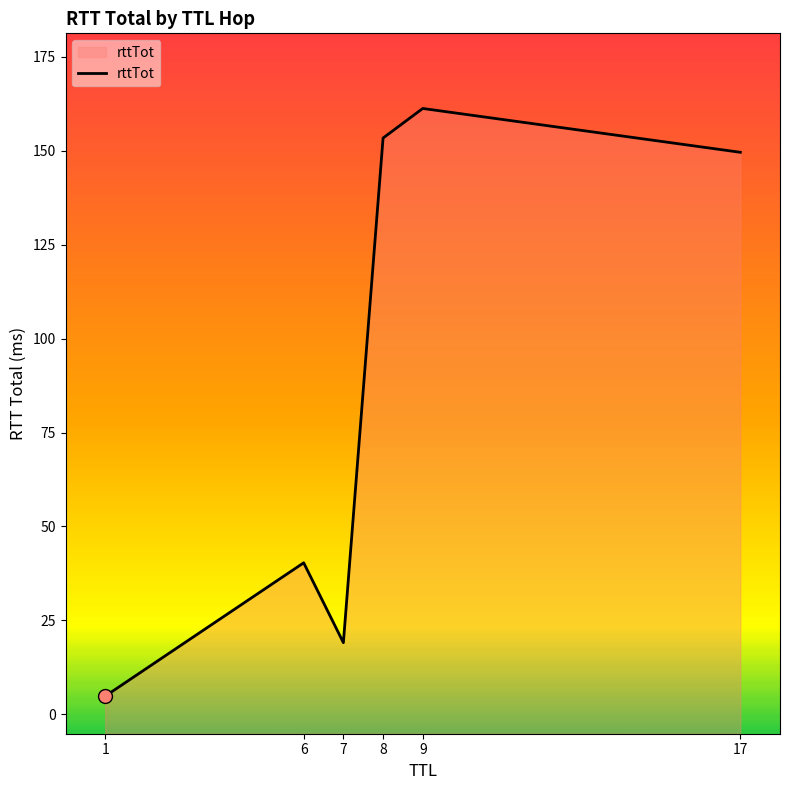

What is the sum of the values at 9 and 7?

180.3